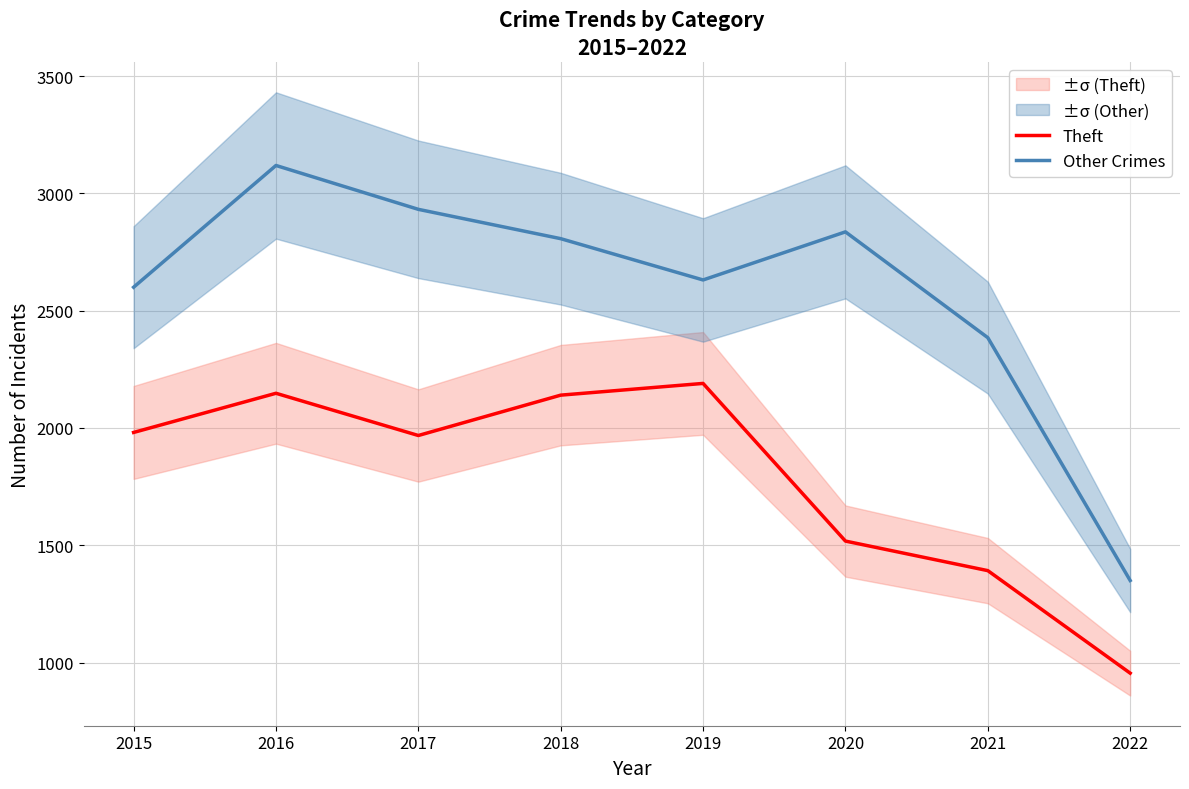

How many data points does each series have?

8